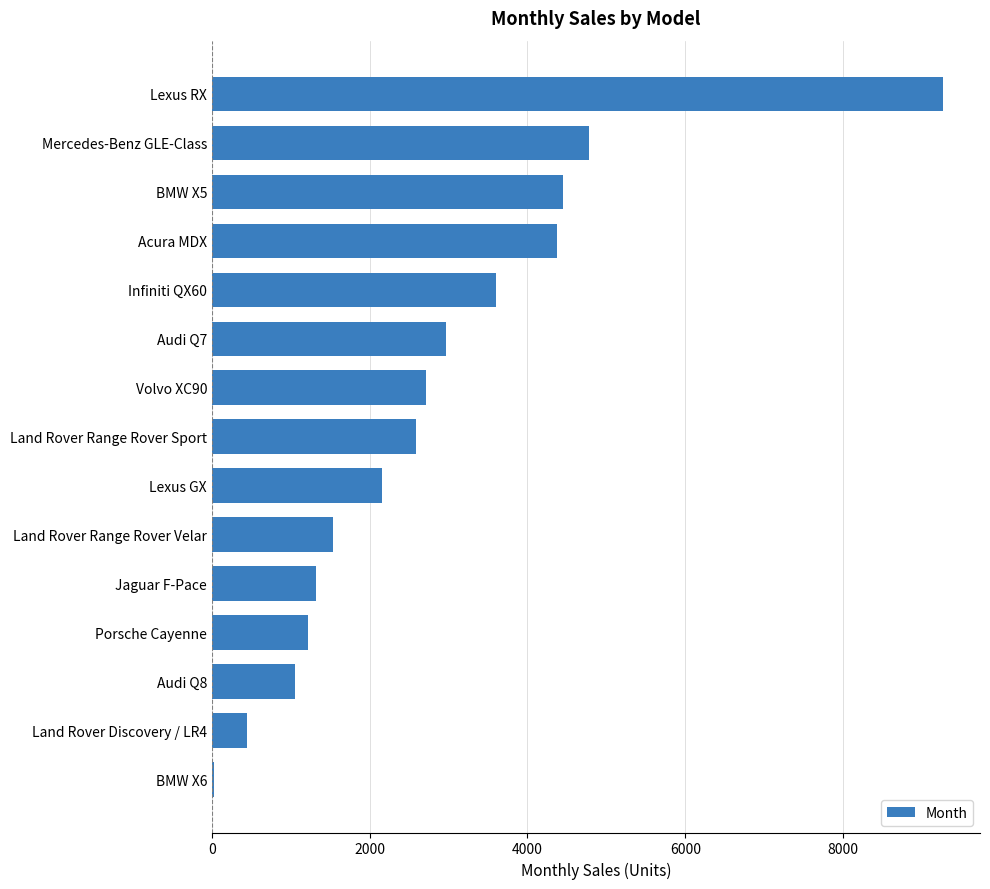

At which category does the chart reach its peak across all series?

Lexus RX